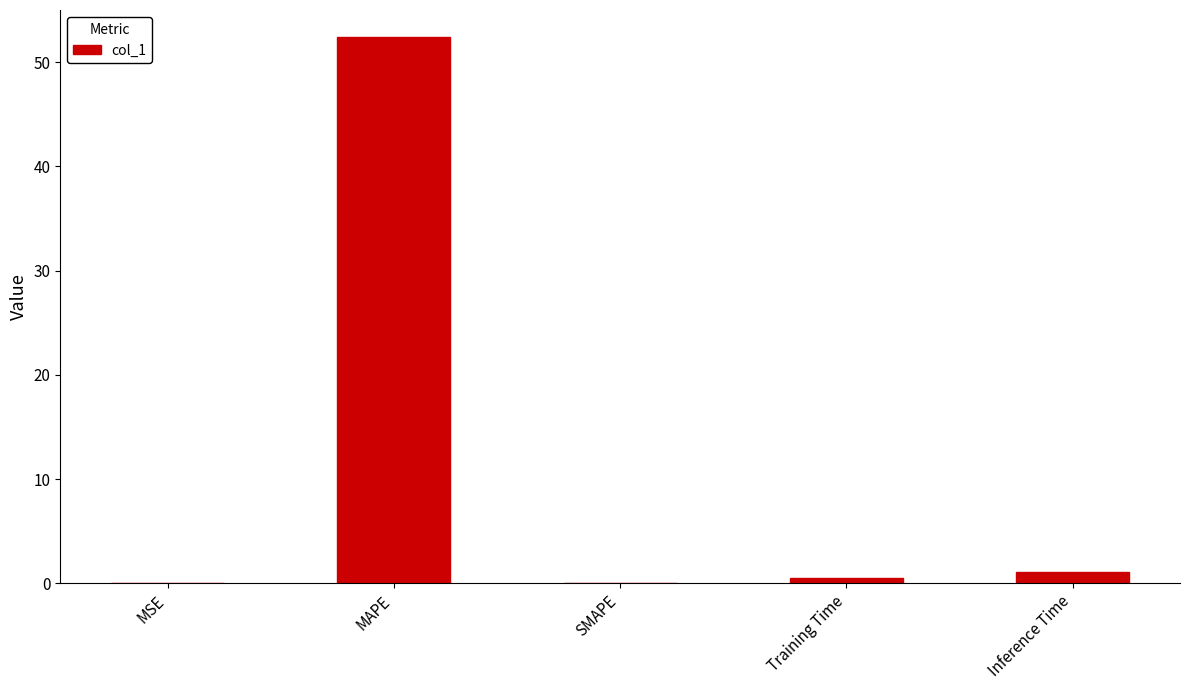

Which has a higher value, MAPE or MSE?

MAPE